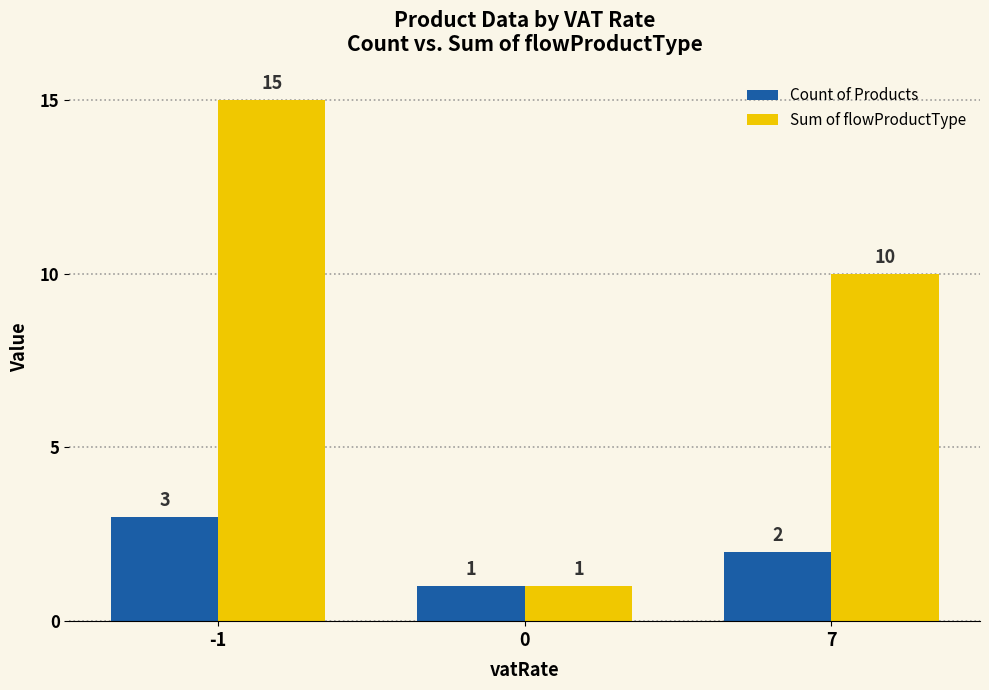

Which series has the largest total across all categories?

Sum of flowProductType